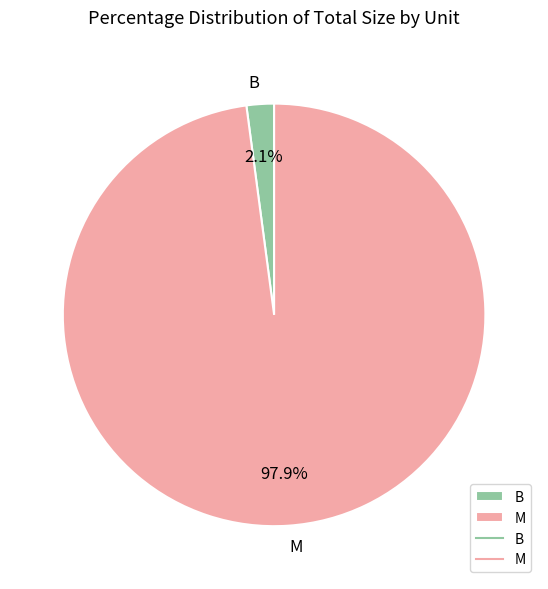

Is it true that M is 16% of the pie?

False